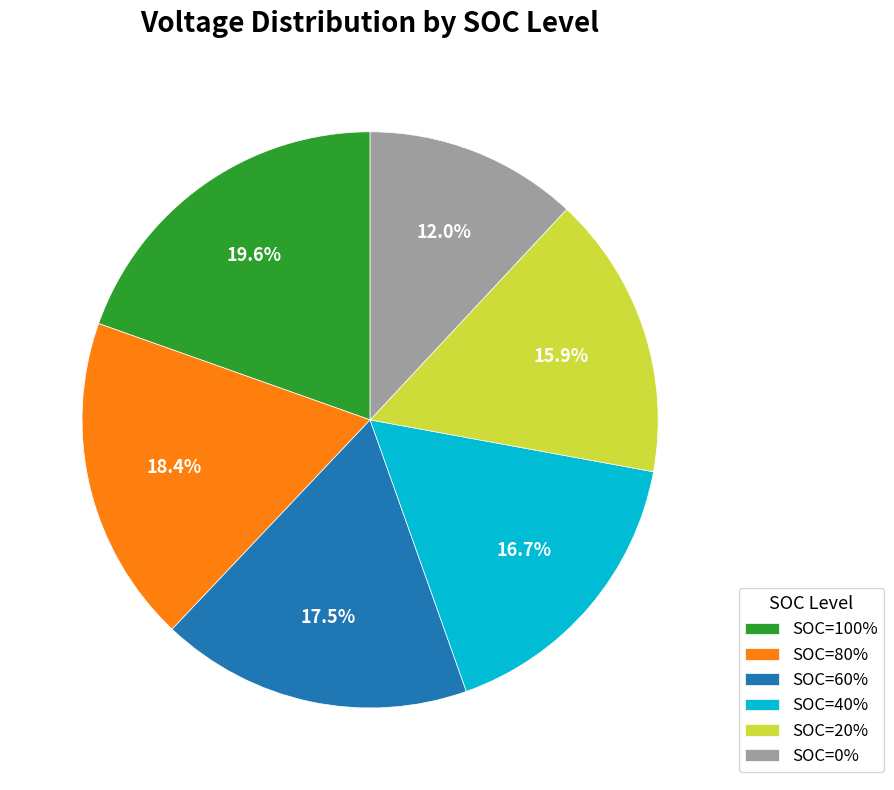

Combined, do SOC=0% and SOC=60% account for over 50%?

No